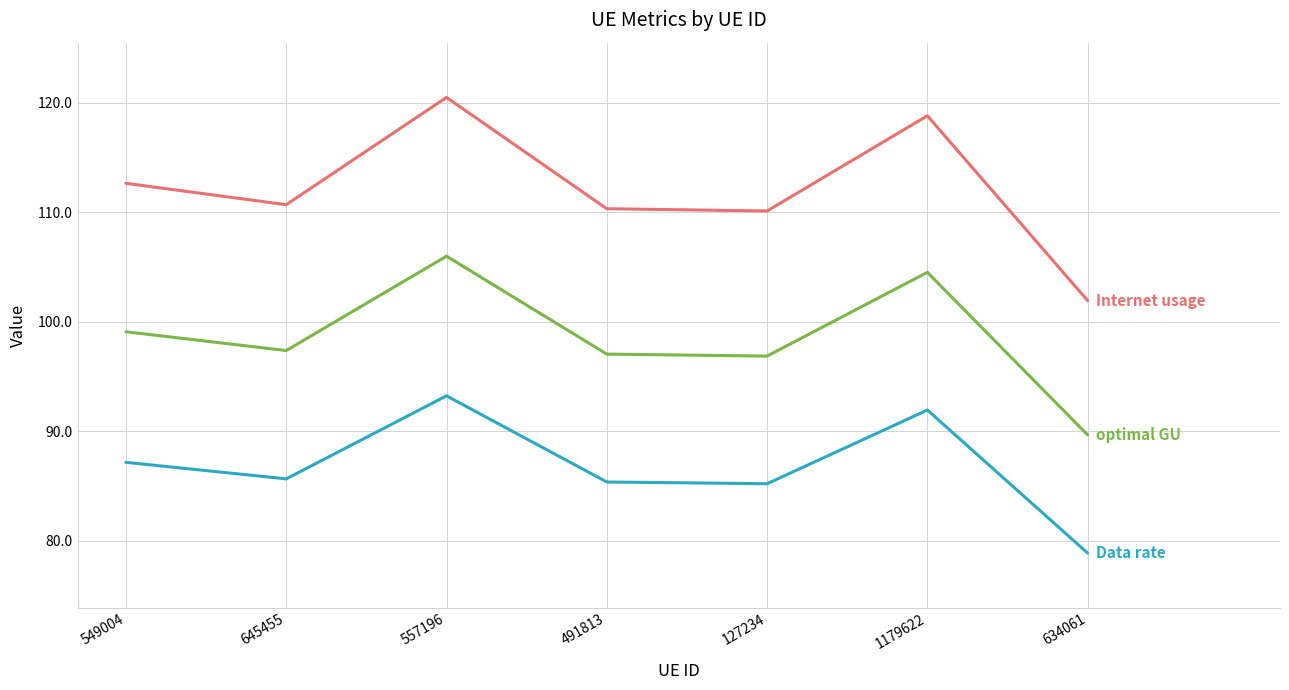

At which category is the sum across all series the highest?

557196